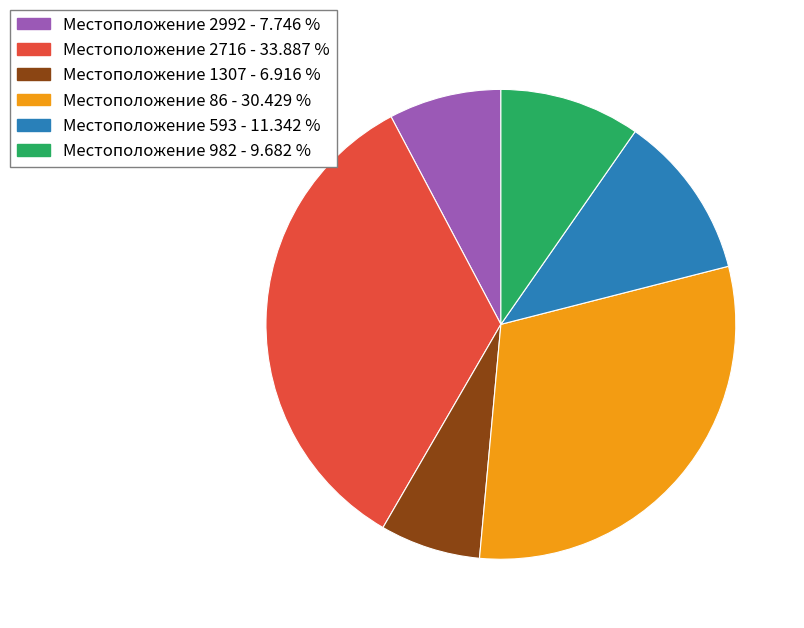

Is there any slice that represents more than half of the pie?

No